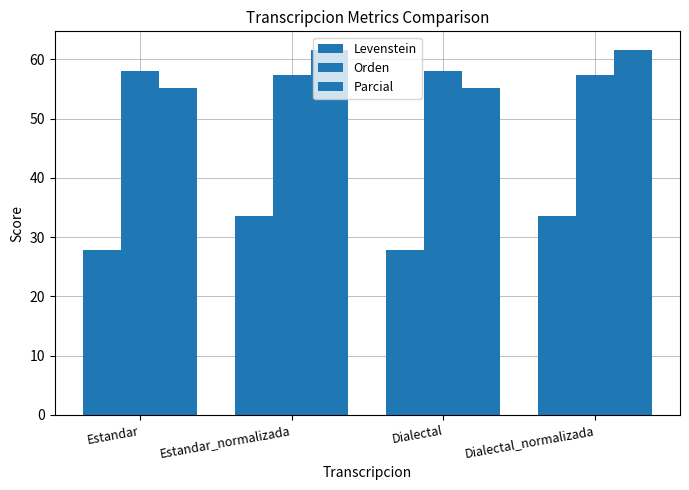

Does the chart contain any negative values?

No